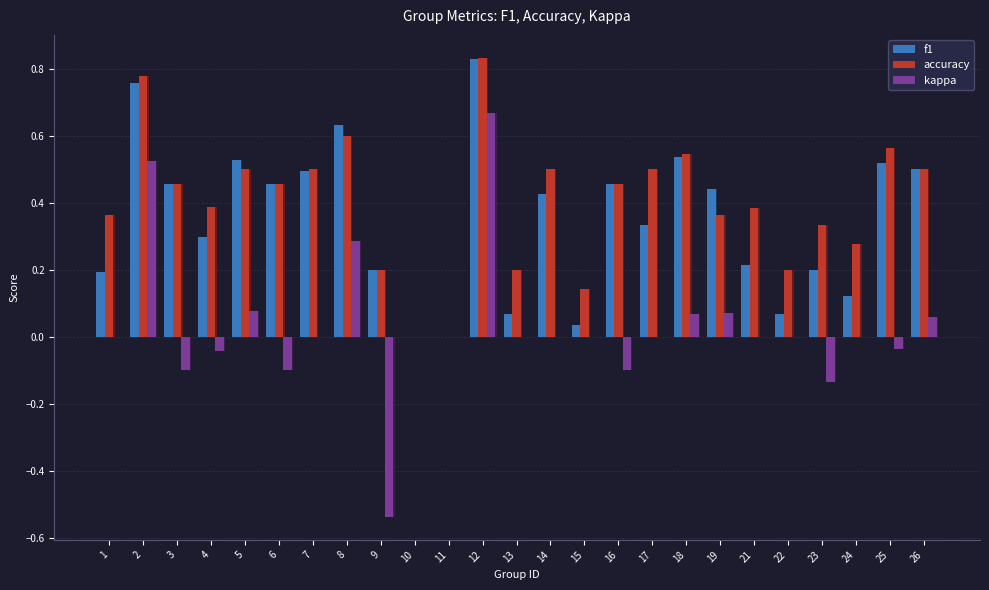

Reading left to right, transcribe all the data shown in this chart.

f1: 0.2	0.8	0.5	0.3	0.5	0.5	0.5	0.6	0.2	0.0	0.0	0.8	0.1	0.4	0.0	0.5	0.3	0.5	0.4	0.2	0.1	0.2	0.1	0.5	0.5
accuracy: 0.4	0.8	0.5	0.4	0.5	0.5	0.5	0.6	0.2	0.0	0.0	0.8	0.2	0.5	0.1	0.5	0.5	0.5	0.4	0.4	0.2	0.3	0.3	0.6	0.5
kappa: 0.0	0.5	-0.1	-0.0	0.1	-0.1	0.0	0.3	-0.5	0.0	0.0	0.7	0.0	0.0	0.0	-0.1	0.0	0.1	0.1	0.0	0.0	-0.1	0.0	-0.0	0.1